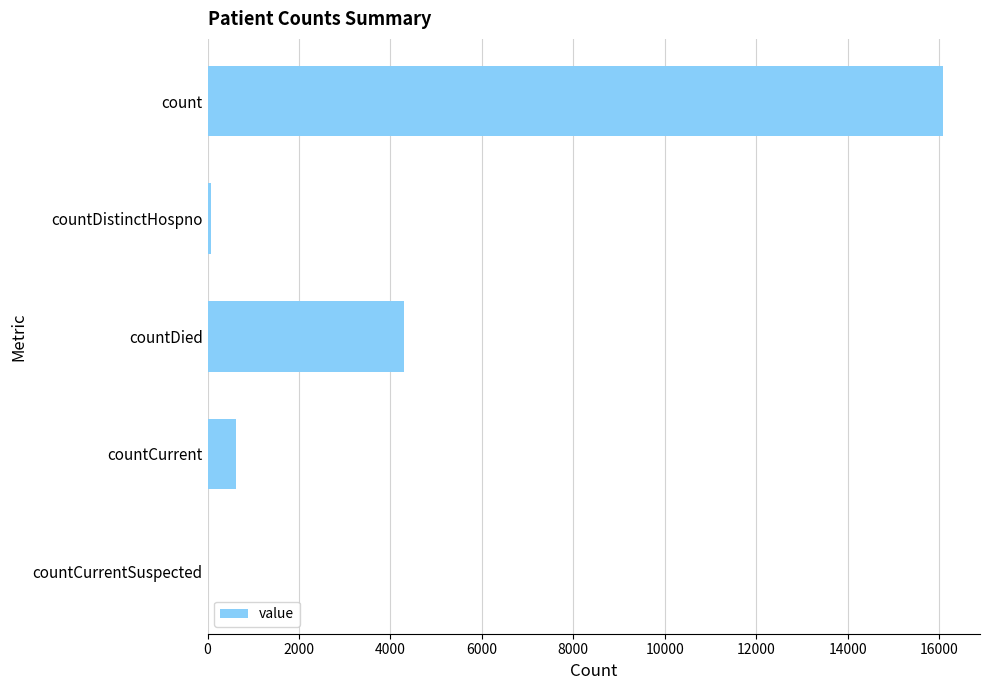

Where is the data nearest to the value 8045?

countDied